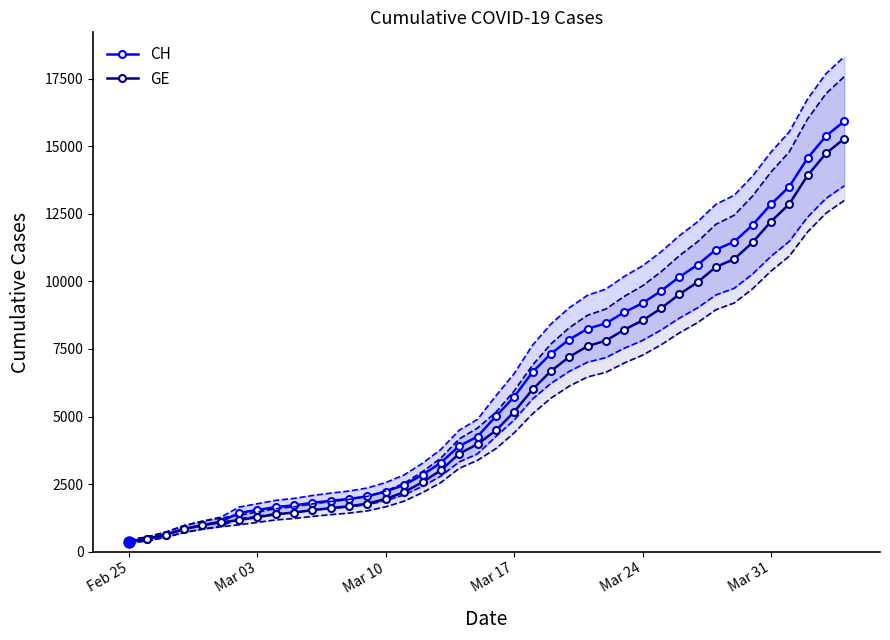

Which series has the widest spread of values?

CH